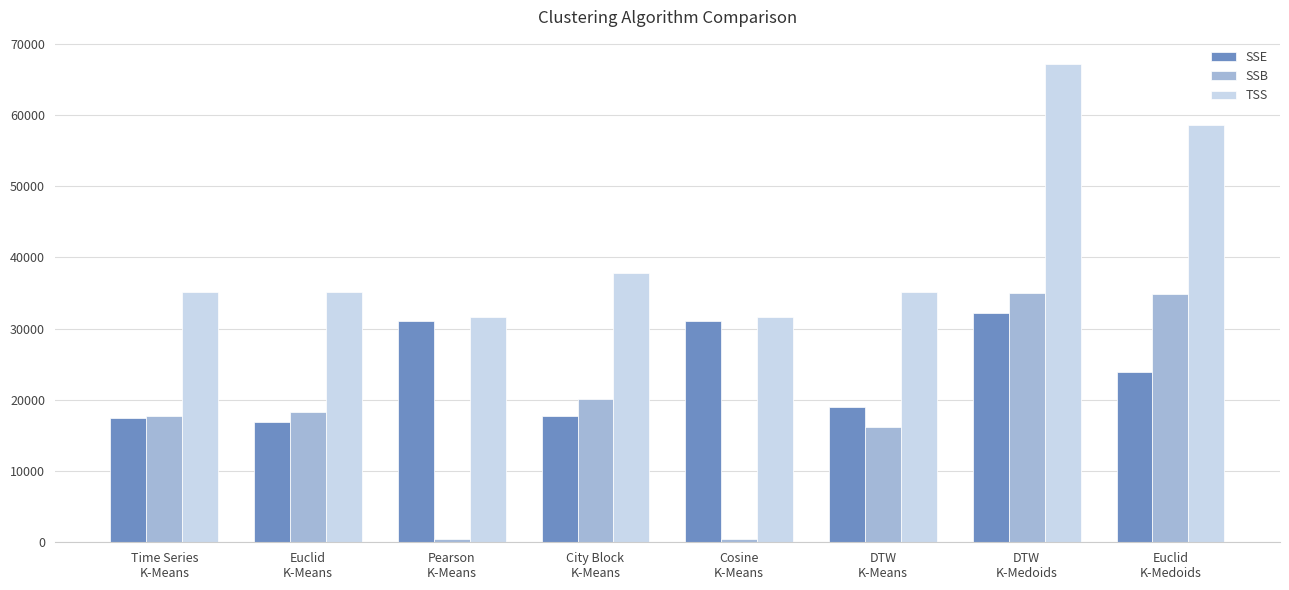

What is the value of the SSB bar at the 8th from the left?

34800.7